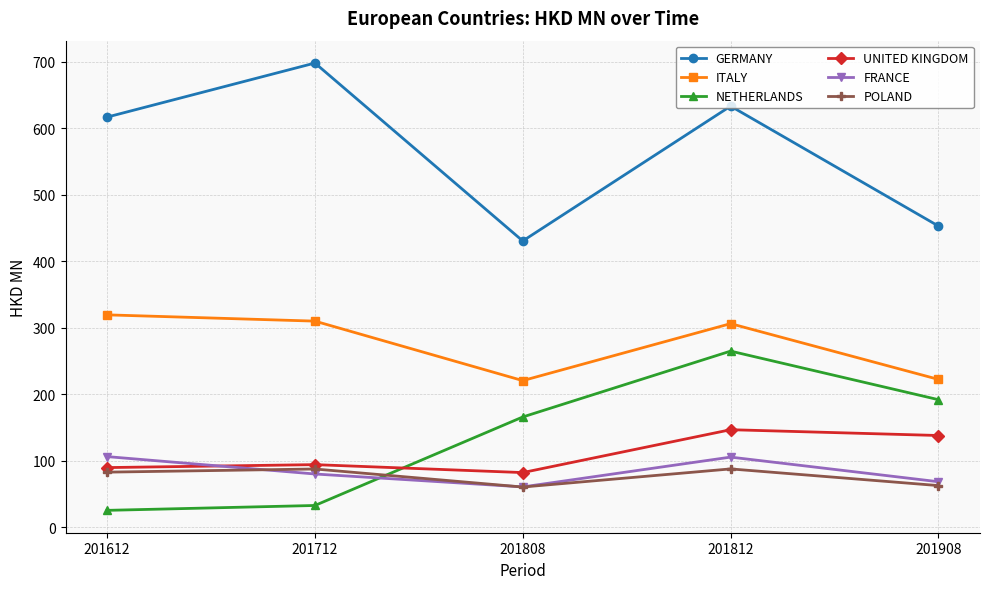

Which series has the largest total across all categories?

GERMANY